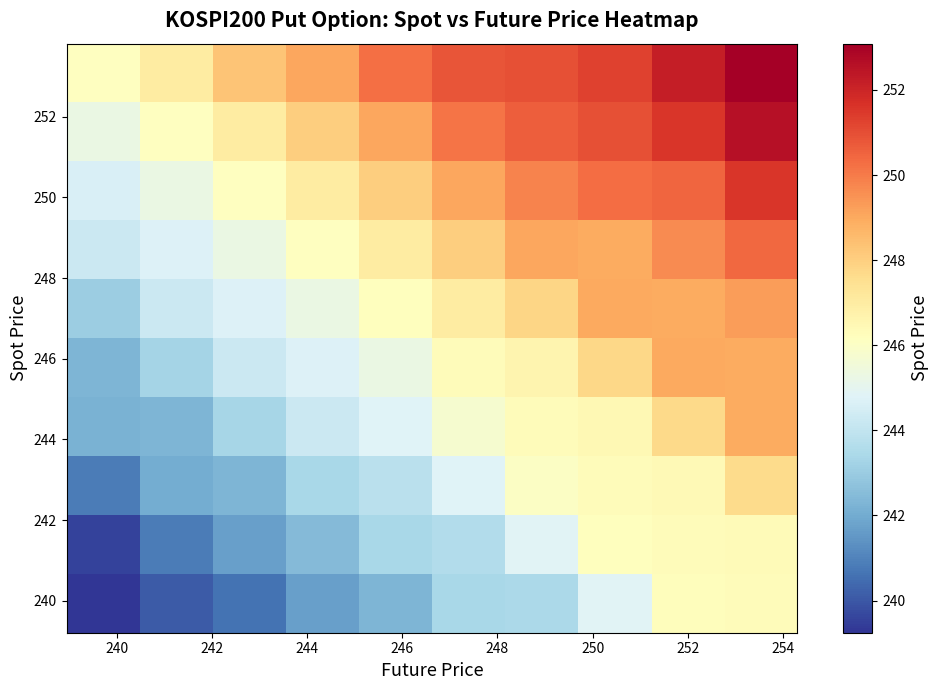

At how many categories does at least one series exceed 243?

10